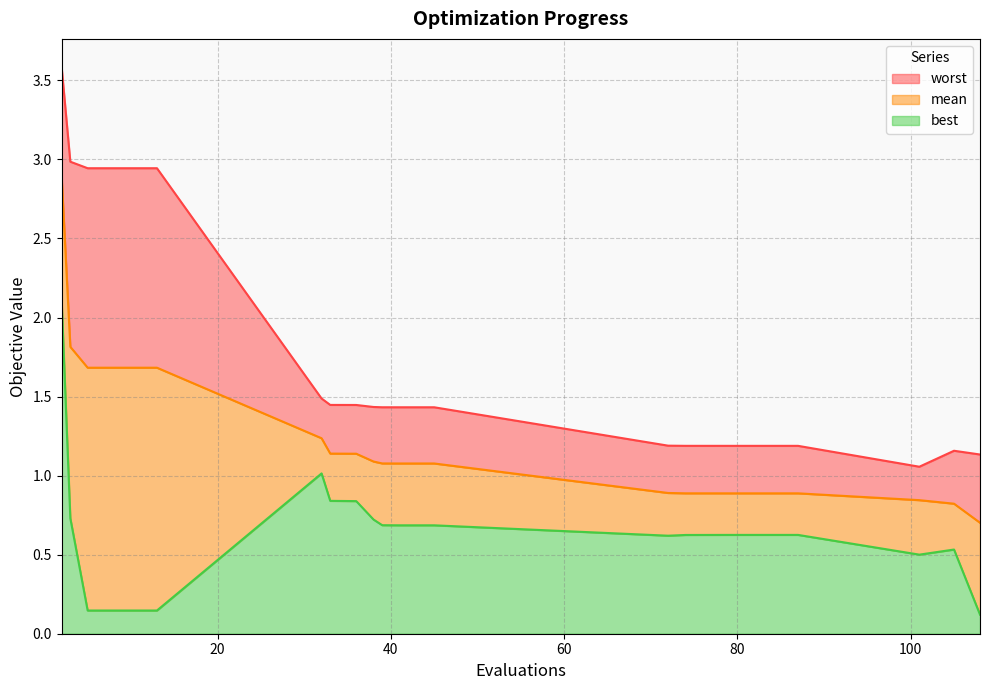

What is the sum of the worst values at 5 and 41?

4.4